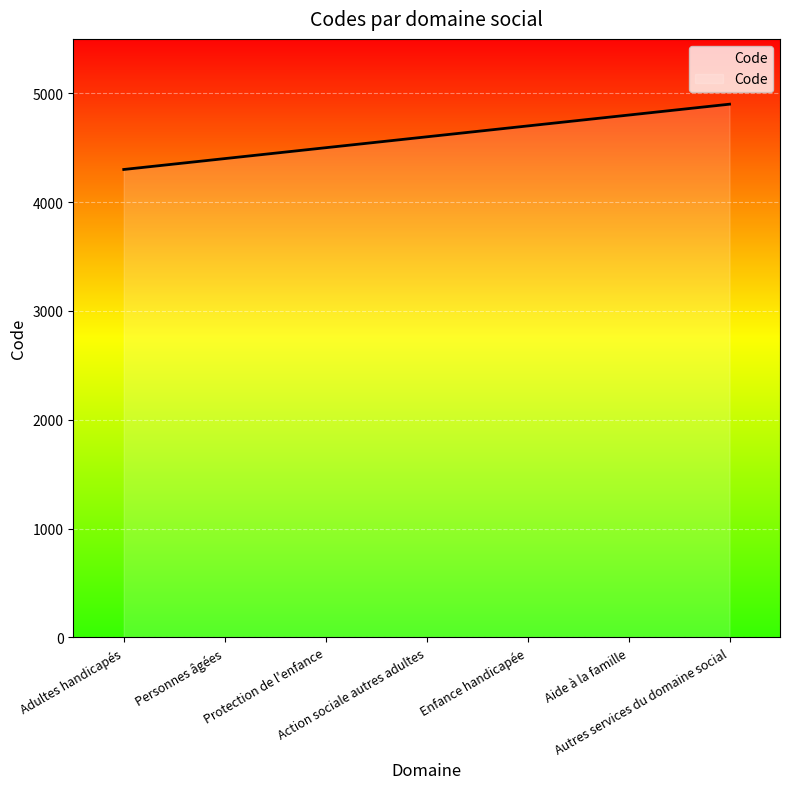

What is the maximum value shown in the chart?

4900.0